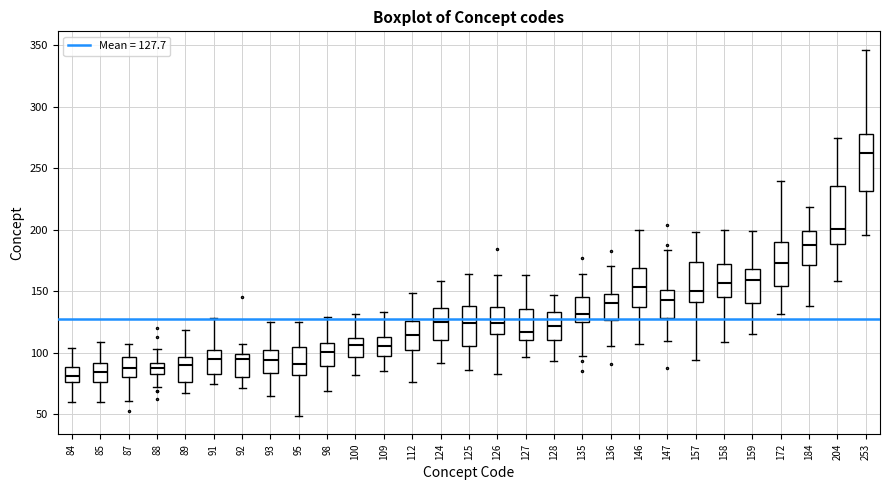

Where does the lower whisker of the box at x = 146 end on the y-axis? The values are not printed on the chart, so give them approximately, as read against the axis.

105